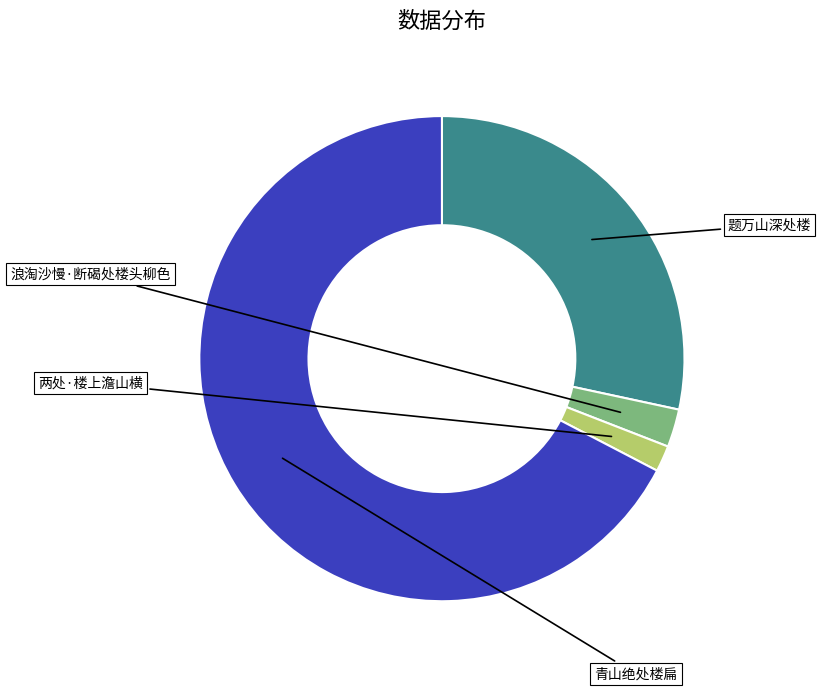

Does any single category account for the majority?

Yes